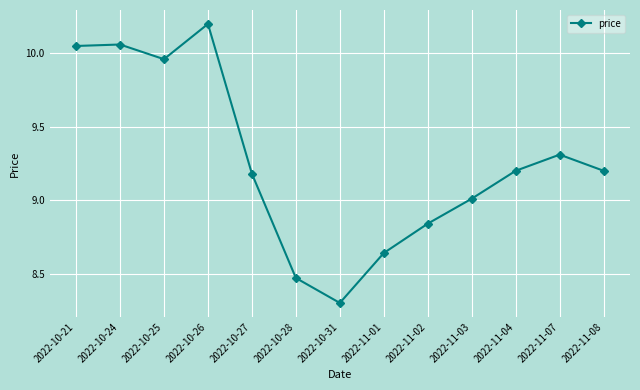

What position from the right is 2022-11-07?

2